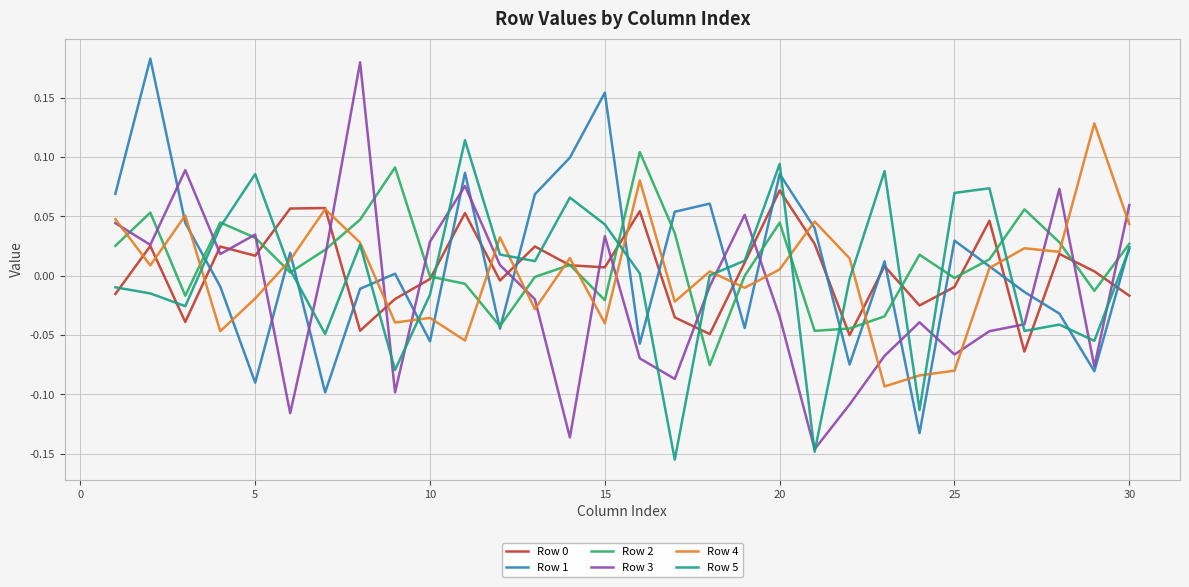

True or false: Row 2 and Row 4 cross at least once.

True